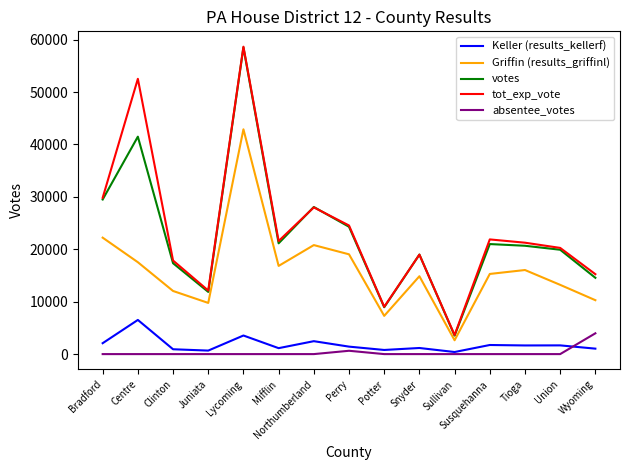

How many interior local valleys does the votes series have?

4